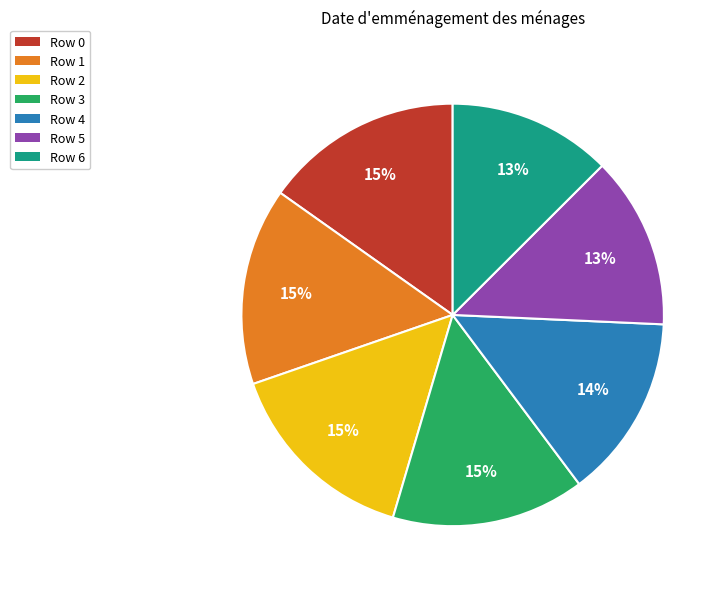

Is there a majority slice in this chart?

No